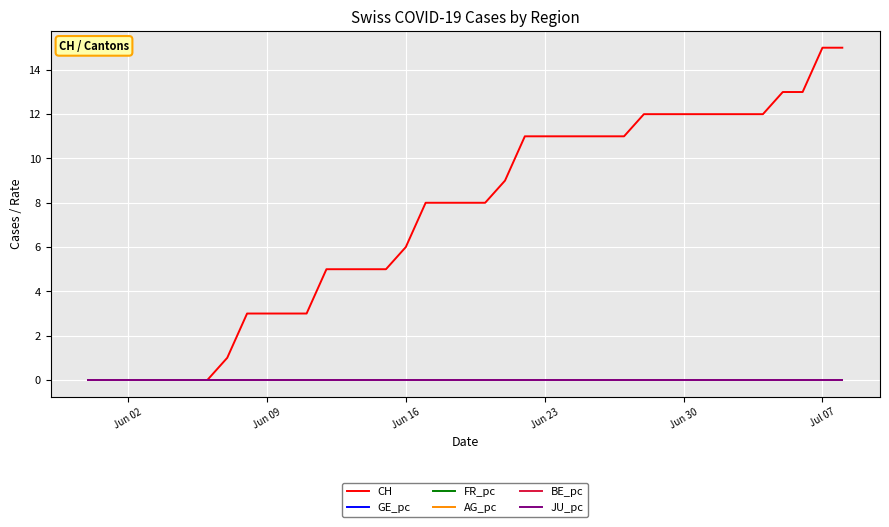

Reading right to left, extract all data points from this chart.

CH: 15.0	15.0	13.0	13.0	12.0	12.0	12.0	12.0	12.0	12.0	12.0	11.0	11.0	11.0	11.0	11.0	11.0	9.0	8.0	8.0	8.0	8.0	6.0	5.0	5.0	5.0	5.0	3.0	3.0	3.0	3.0	1.0	0.0	0.0	0.0	0.0	0.0	0.0	0.0
GE_pc: 0.0	0.0	0.0	0.0	0.0	0.0	0.0	0.0	0.0	0.0	0.0	0.0	0.0	0.0	0.0	0.0	0.0	0.0	0.0	0.0	0.0	0.0	0.0	0.0	0.0	0.0	0.0	0.0	0.0	0.0	0.0	0.0	0.0	0.0	0.0	0.0	0.0	0.0	0.0
FR_pc: 0.0	0.0	0.0	0.0	0.0	0.0	0.0	0.0	0.0	0.0	0.0	0.0	0.0	0.0	0.0	0.0	0.0	0.0	0.0	0.0	0.0	0.0	0.0	0.0	0.0	0.0	0.0	0.0	0.0	0.0	0.0	0.0	0.0	0.0	0.0	0.0	0.0	0.0	0.0
AG_pc: 0.0	0.0	0.0	0.0	0.0	0.0	0.0	0.0	0.0	0.0	0.0	0.0	0.0	0.0	0.0	0.0	0.0	0.0	0.0	0.0	0.0	0.0	0.0	0.0	0.0	0.0	0.0	0.0	0.0	0.0	0.0	0.0	0.0	0.0	0.0	0.0	0.0	0.0	0.0
BE_pc: 0.0	0.0	0.0	0.0	0.0	0.0	0.0	0.0	0.0	0.0	0.0	0.0	0.0	0.0	0.0	0.0	0.0	0.0	0.0	0.0	0.0	0.0	0.0	0.0	0.0	0.0	0.0	0.0	0.0	0.0	0.0	0.0	0.0	0.0	0.0	0.0	0.0	0.0	0.0
JU_pc: 0.0	0.0	0.0	0.0	0.0	0.0	0.0	0.0	0.0	0.0	0.0	0.0	0.0	0.0	0.0	0.0	0.0	0.0	0.0	0.0	0.0	0.0	0.0	0.0	0.0	0.0	0.0	0.0	0.0	0.0	0.0	0.0	0.0	0.0	0.0	0.0	0.0	0.0	0.0